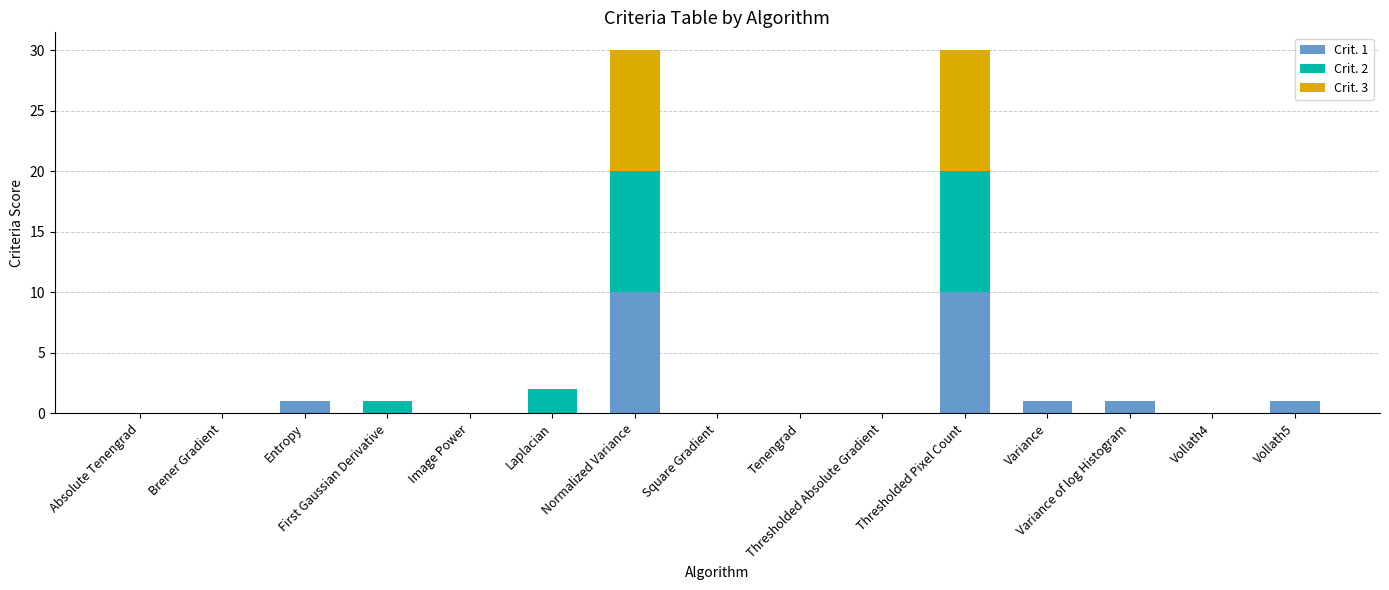

What are all the series names shown in the legend?

Crit. 1, Crit. 2, Crit. 3